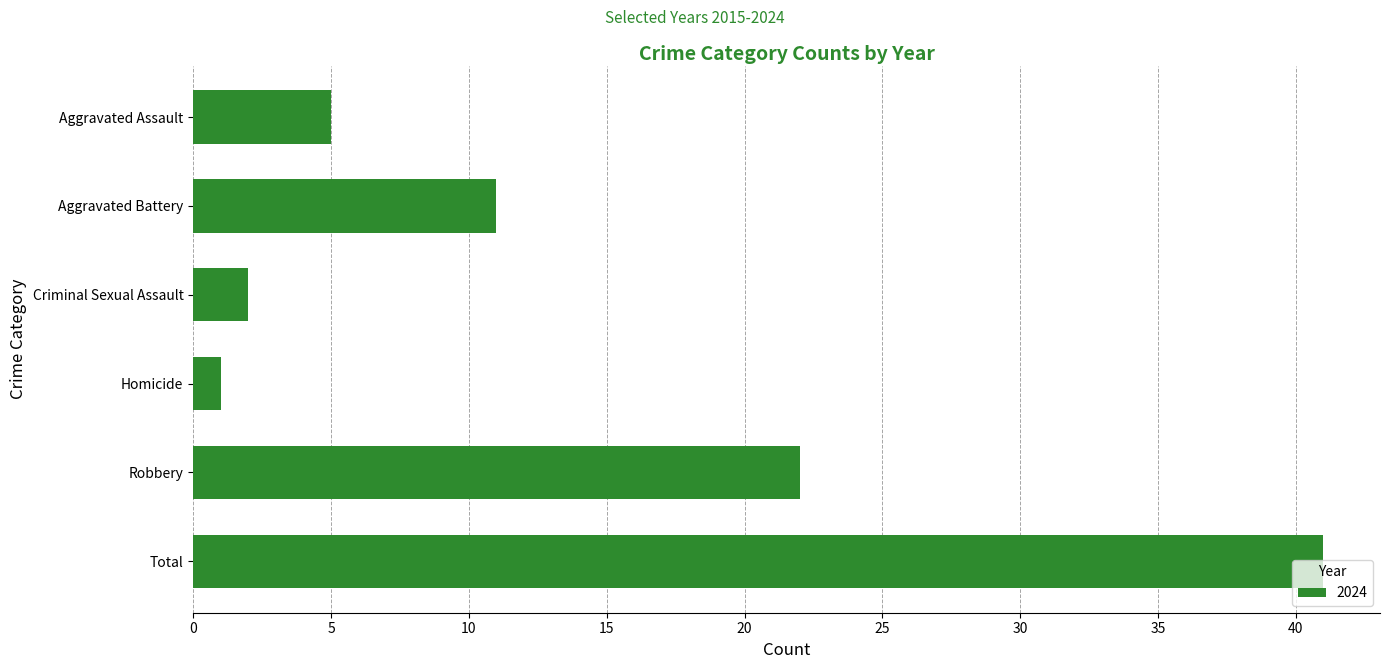

How many data points are less than 11?

3